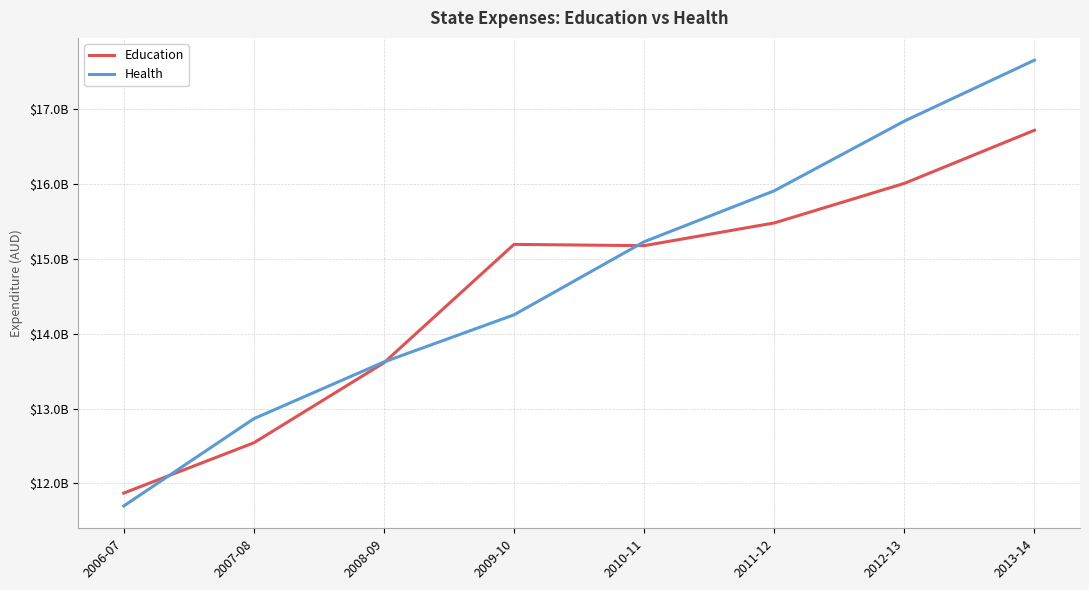

What are all the series names shown in the legend?

Education, Health